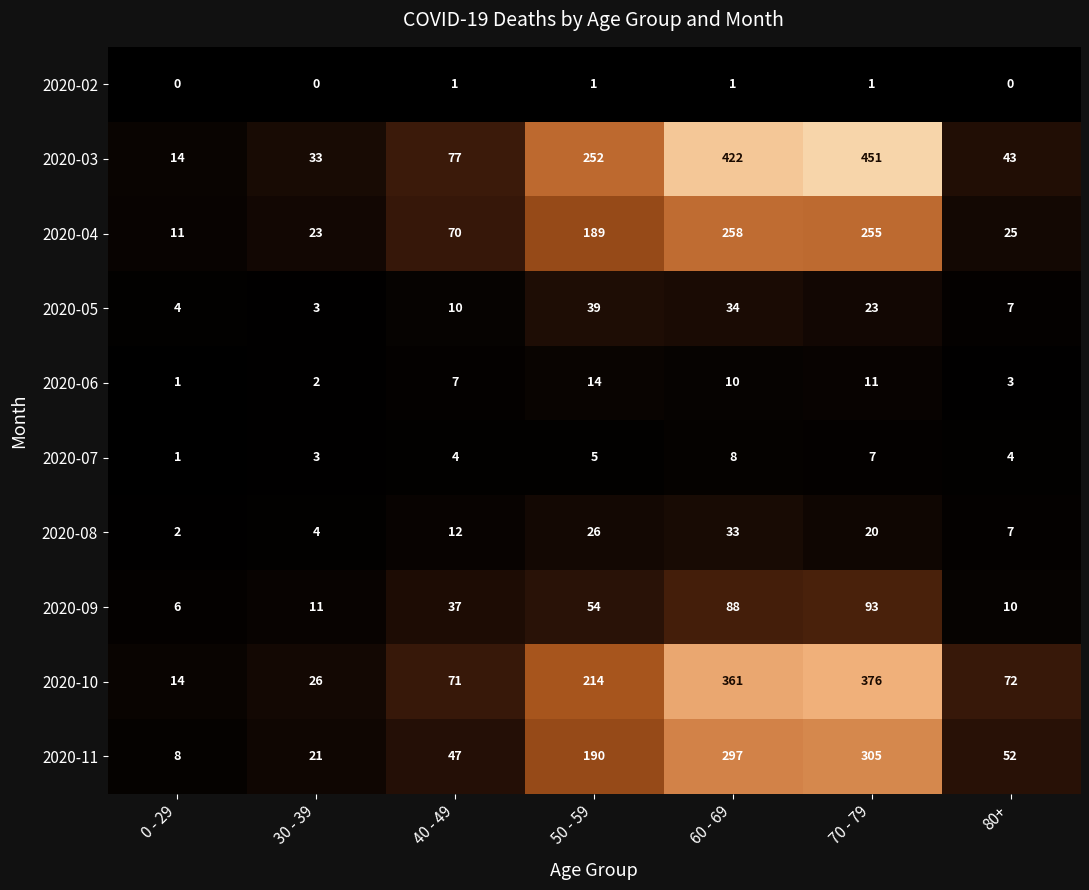

Which category has the highest value across all series?

70 - 79